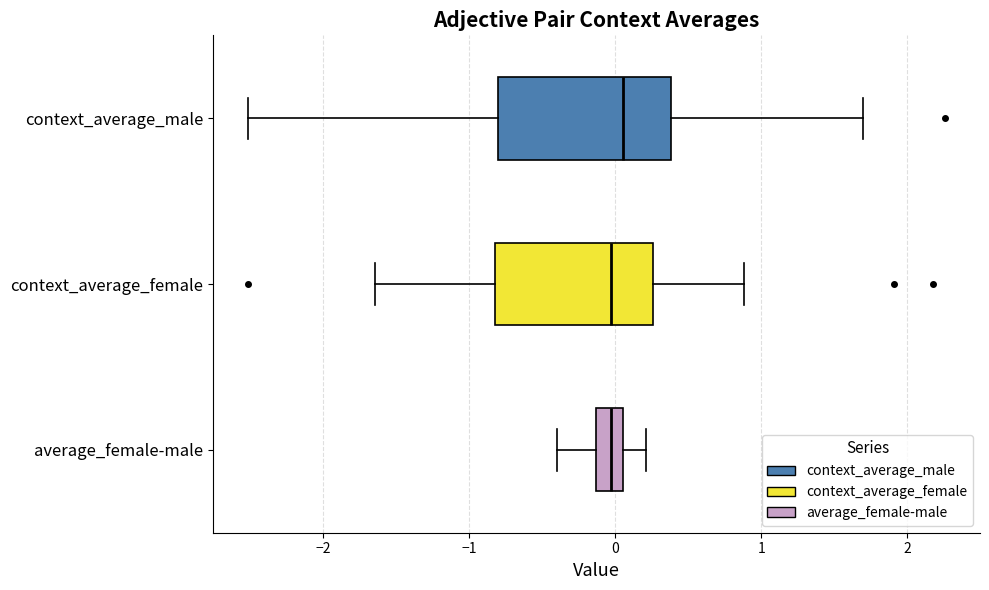

Reading bottom to top, transcribe this box plot: for each box, give where its median line is, the range the box spans, and where its two whiskers end, as read against the x-axis. The values are not printed on the chart, so give them approximately, as read against the axis.

average_female-male: median 0.0, box -0.1 to 0.1, whiskers -0.4 to 0.2
context_average_female: median 0.0, box -0.8 to 0.3, whiskers -1.6 to 0.9
context_average_male: median 0.1, box -0.8 to 0.4, whiskers -2.5 to 1.7